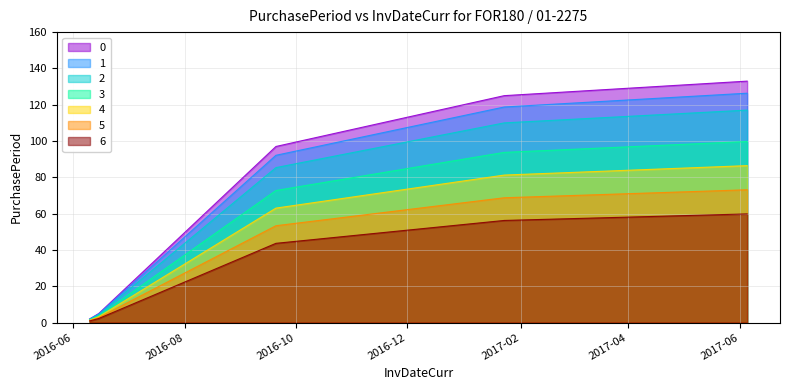

Reading left to right, list all the values displayed in this chart.

2016-06-10=2	2016-06-15=5	2016-09-20=97	2017-01-23=125	2017-06-05=133